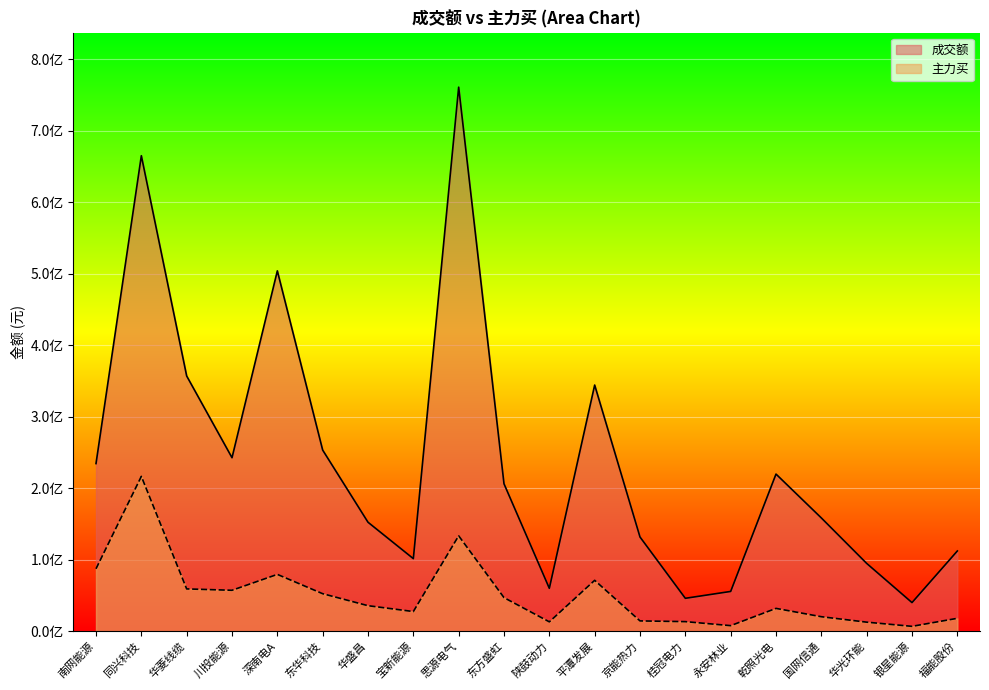

Reading right to left, list all the values displayed in this chart.

成交额: 福能股份=112321282	银星能源=40149972	华光环能=94968509	国网信通=158526855	乾照光电=219857024	永安林业=55758070	桂冠电力=46162137	京能热力=131858189	平潭发展=344335930	陕鼓动力=60107654	东方盛虹=206255707	思源电气=760870920	宝新能源=101612617	华盛昌=152500331	东华科技=253409293	深南电A=504018353	川投能源=242735582	华菱线缆=357023251	同兴科技=665007900	南网能源=234546494
主力买: 福能股份=18159925	银星能源=6949851	华光环能=12796216	国网信通=20406174	乾照光电=32043772	永安林业=7915505	桂冠电力=13530149	京能热力=14543813	平潭发展=71289969	陕鼓动力=13235545	东方盛虹=47077886	思源电气=133538944	宝新能源=27635218	华盛昌=35822399	东华科技=52577108	深南电A=79595420	川投能源=57376896	华菱线缆=59284223	同兴科技=216613501	南网能源=87429208